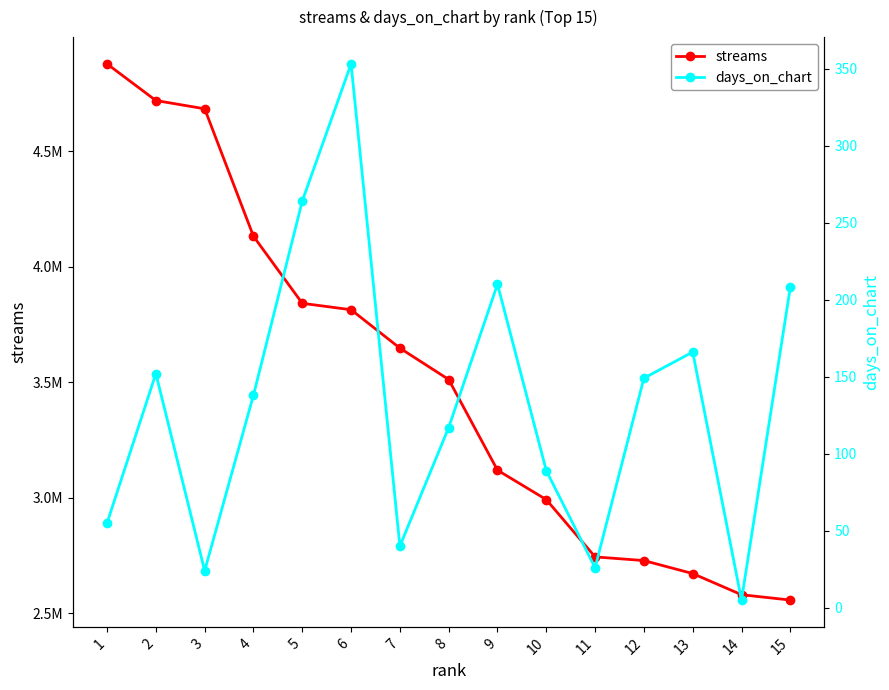

True or false: days_on_chart and streams cross at least once.

False